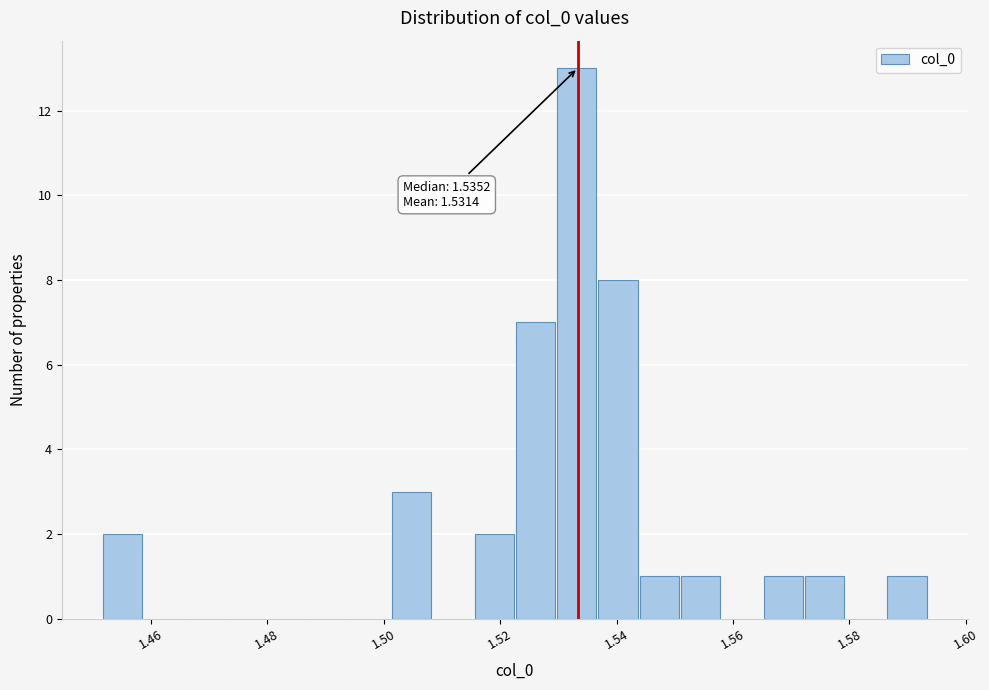

Read against the x-axis, roughly where is the centre of the tallest bar?

1.534